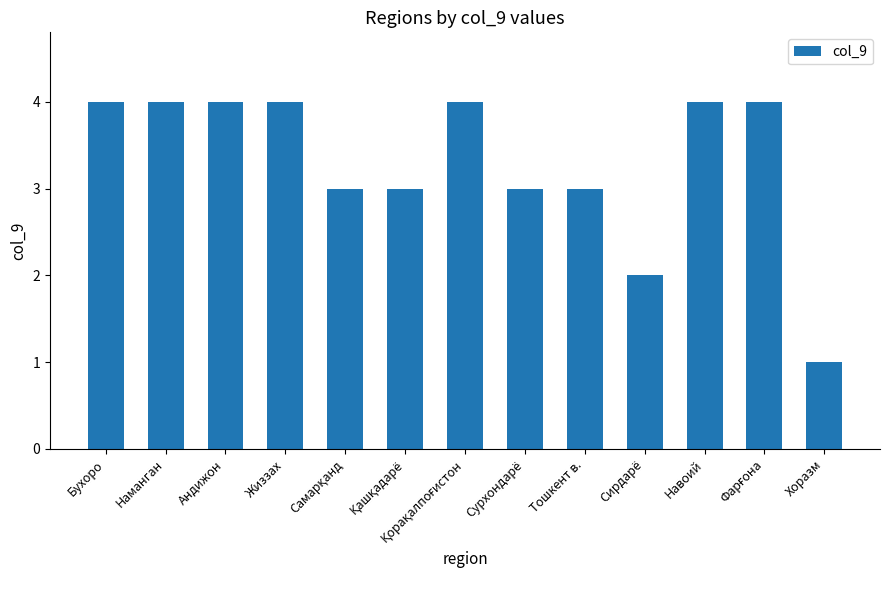

What is the difference between the maximum and minimum values?

3